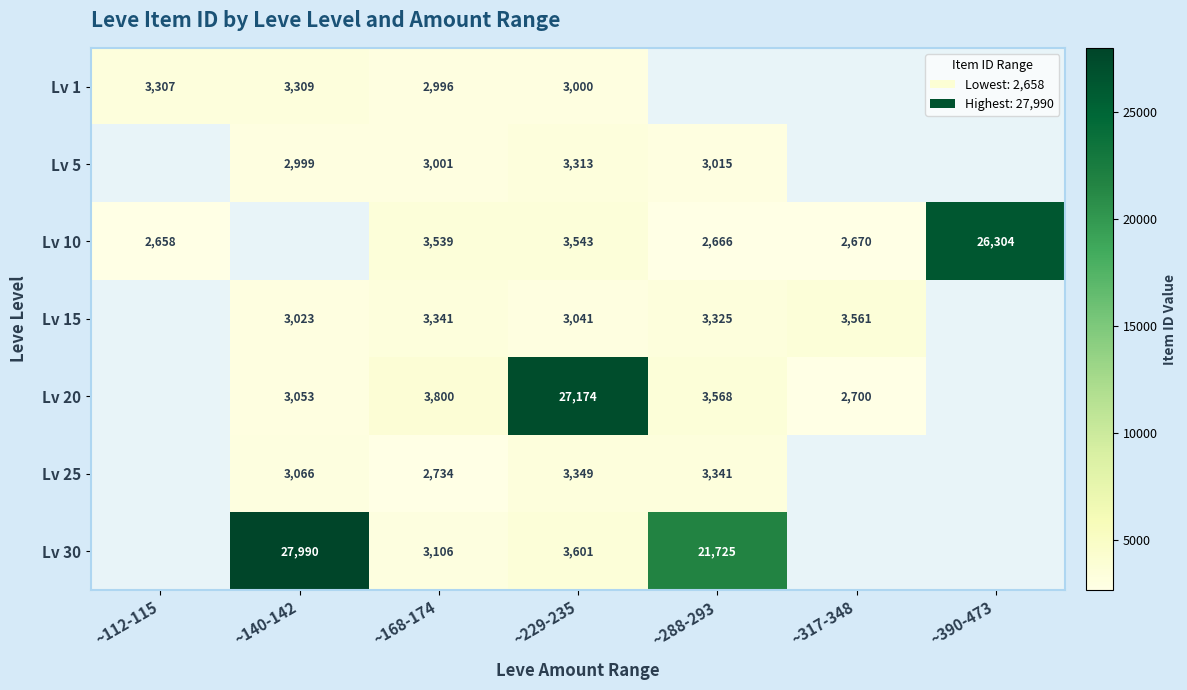

At how many categories does at least one series exceed 8308?

4